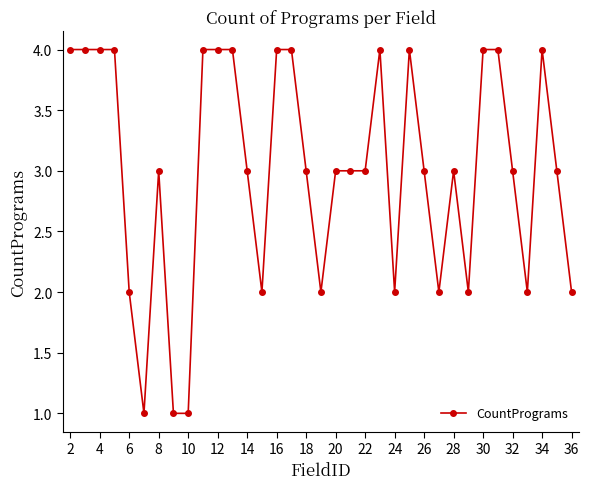

How many lines are shown in the chart?

1